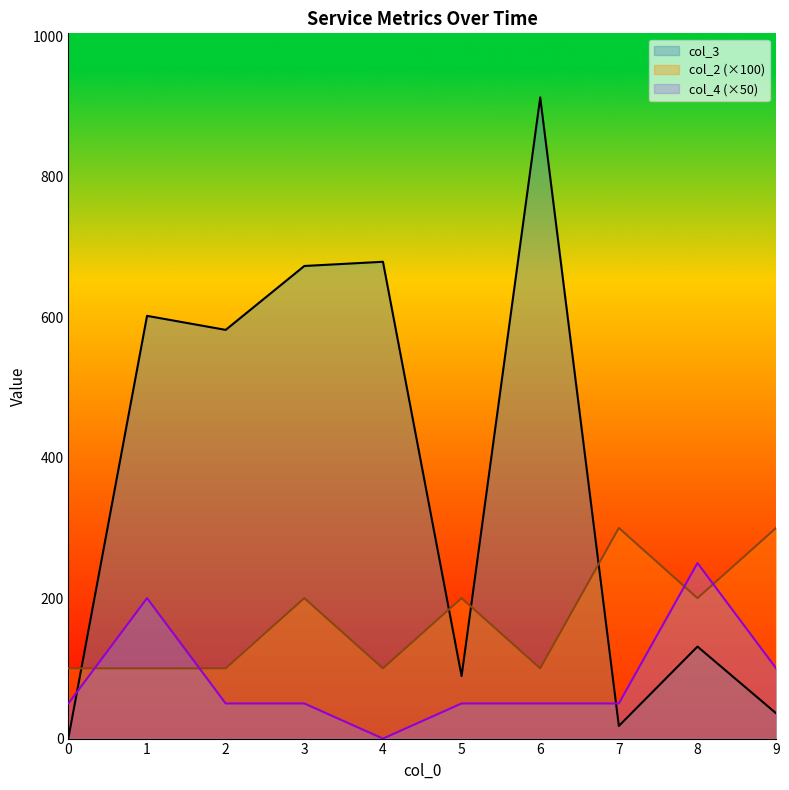

At which label is col_2 closest to 200?

3